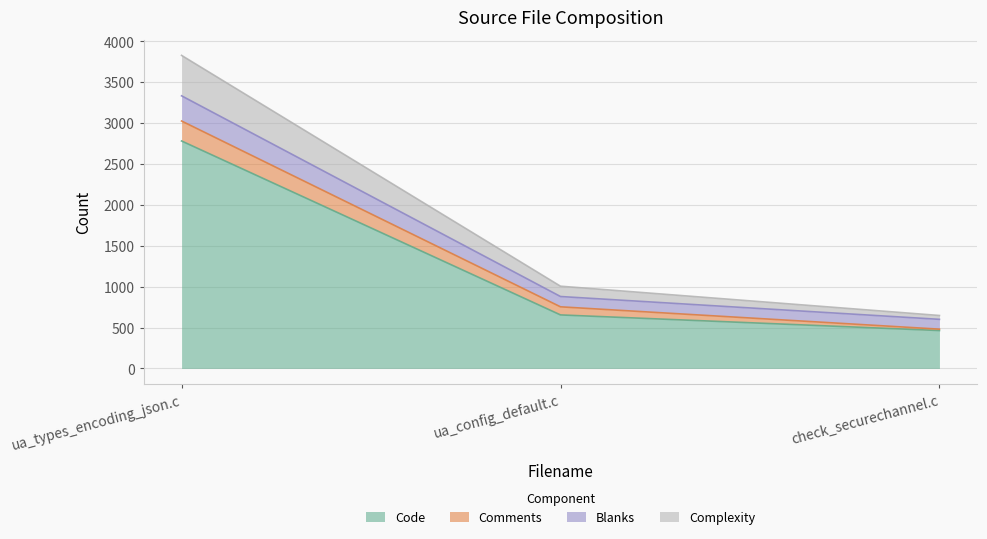

What is the label of the 2nd point from the left?

ua_config_default.c